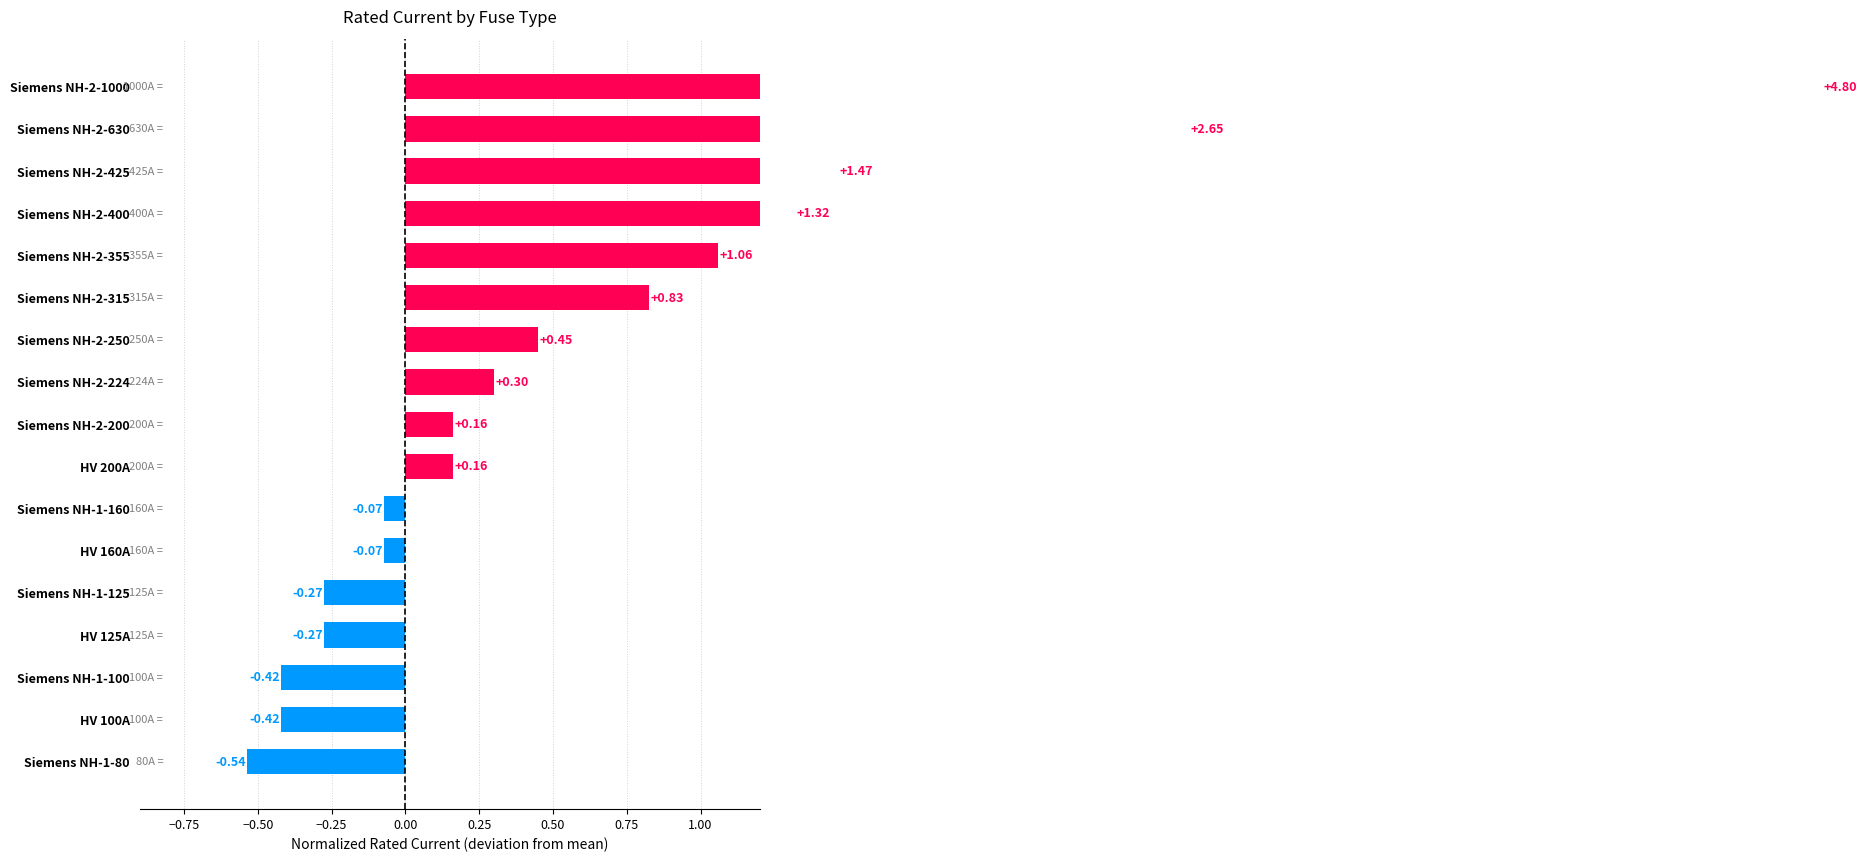

What is the minimum value shown in the chart?

-0.5